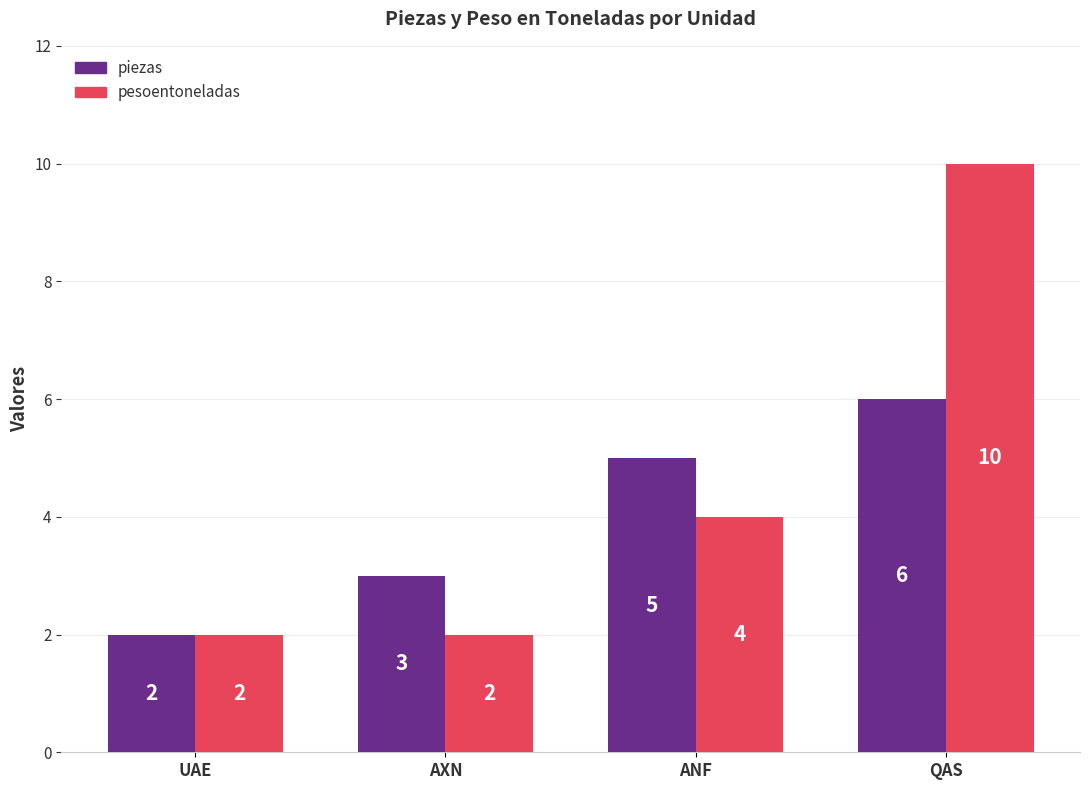

Is it true that piezas equals 3 at AXN?

True